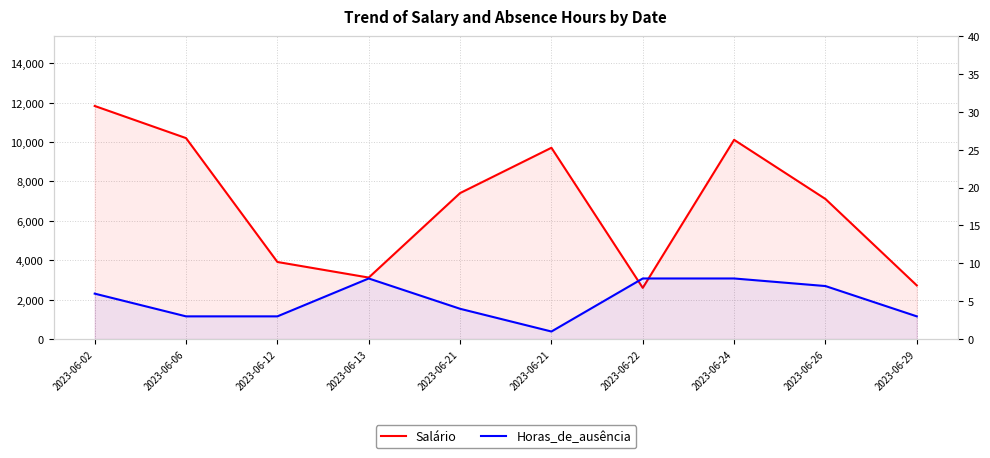

What is the approximate value of Salário at 2023-06-26?

7109.5